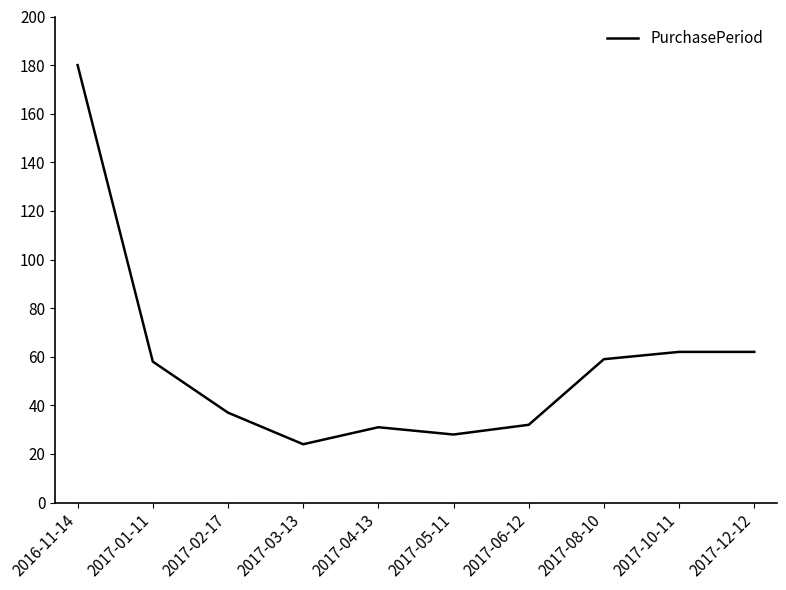

Which category has the highest value across all series?

2016-11-14